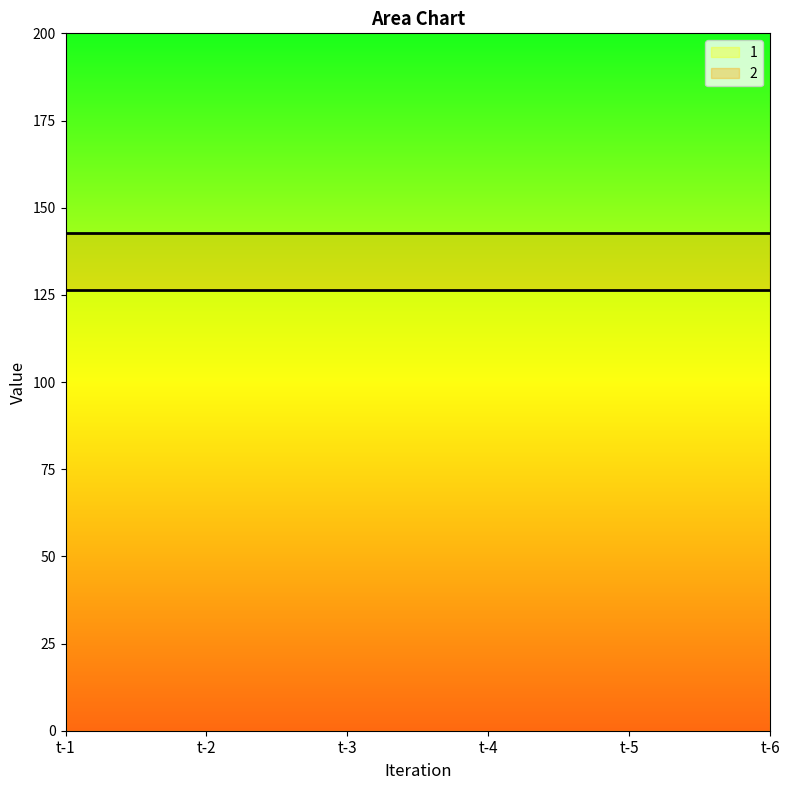

Is the value of 2 at t-5 greater than the value of 1 at t-3?

Yes